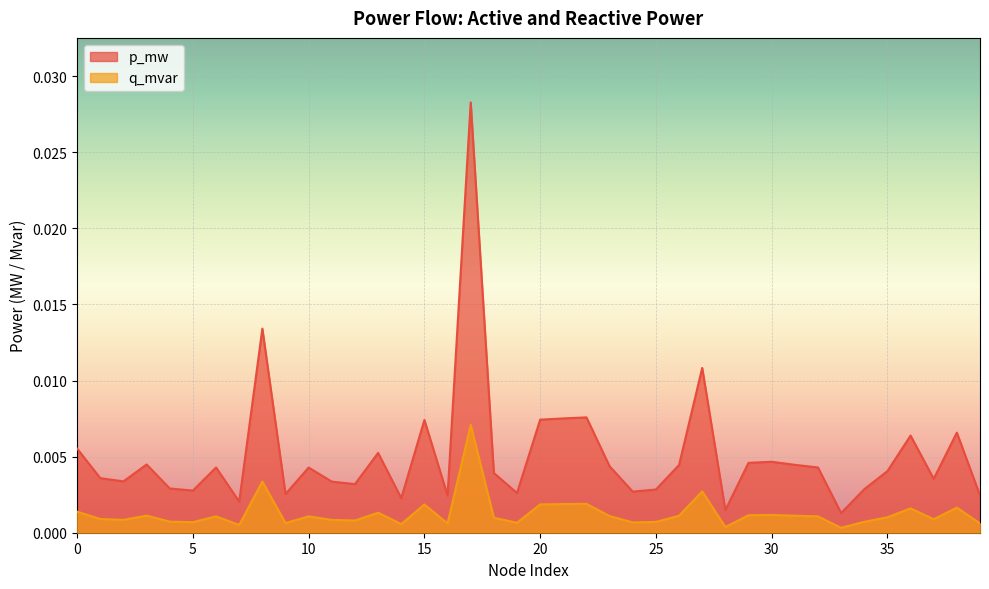

List the series in order of their peak value, highest first.

p_mw, q_mvar